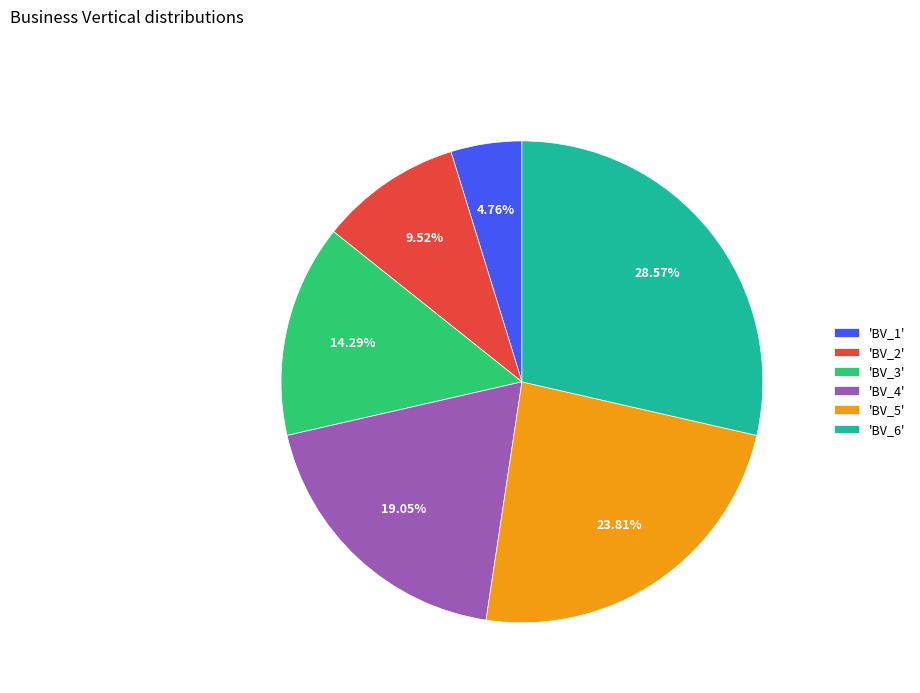

Which category has the smallest portion of the pie?

'BV_1'